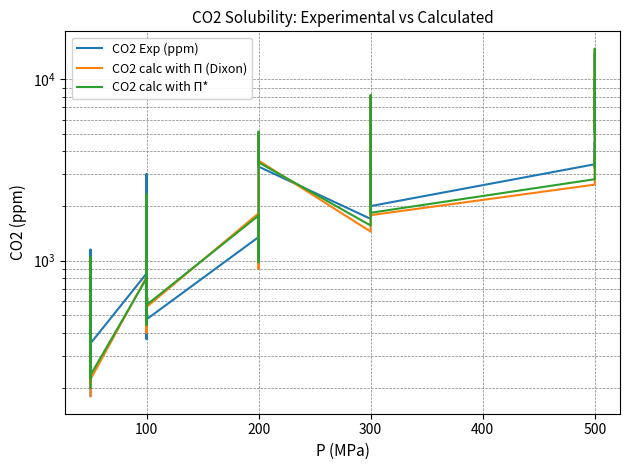

Rank the series at 100 from lowest to highest value.

CO2 calc with Π*, CO2 calc with Π (Dixon), CO2 Exp (ppm)